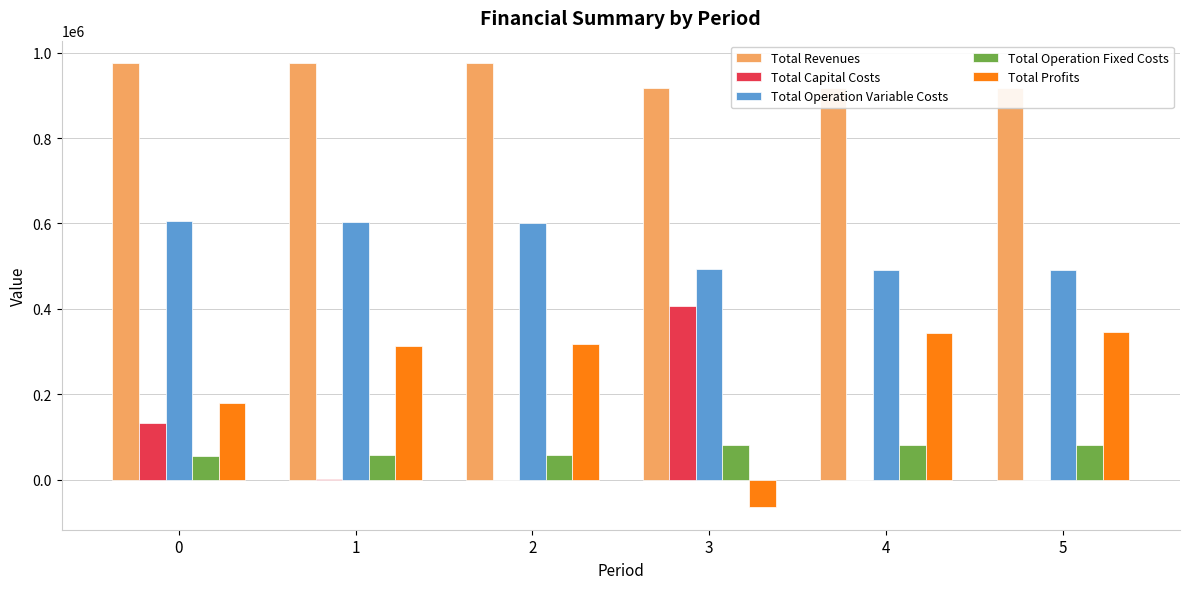

At which category does the chart reach its minimum across all series?

3